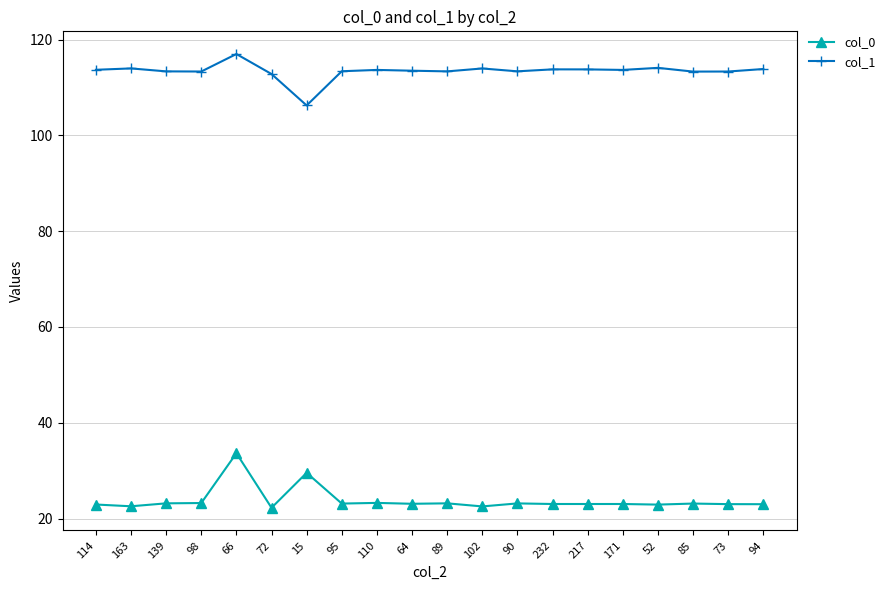

How many data points does each series have?

20